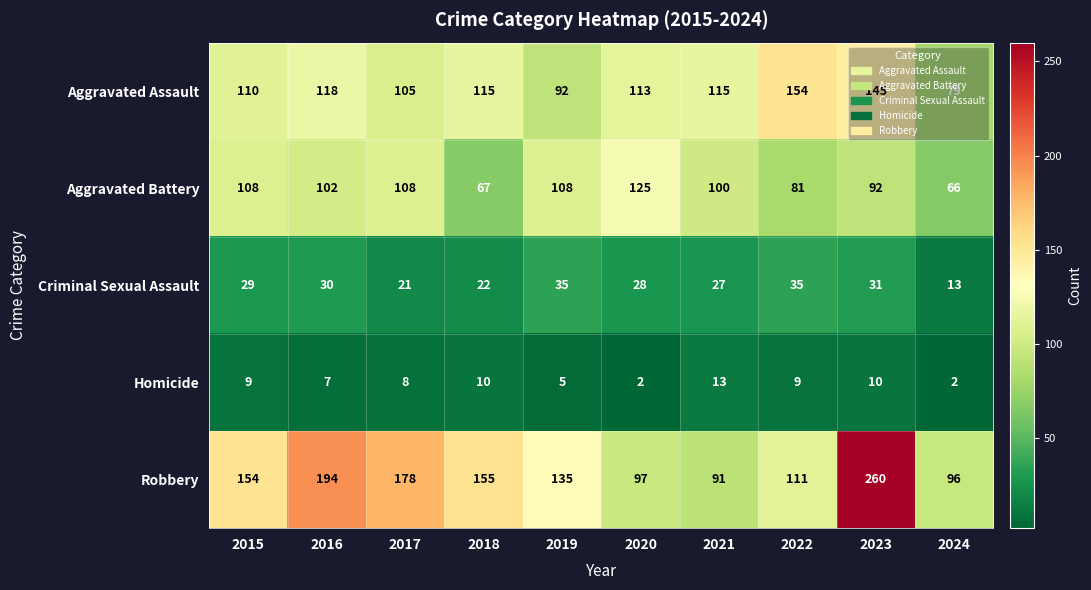

Which category has the highest value across all series?

2023